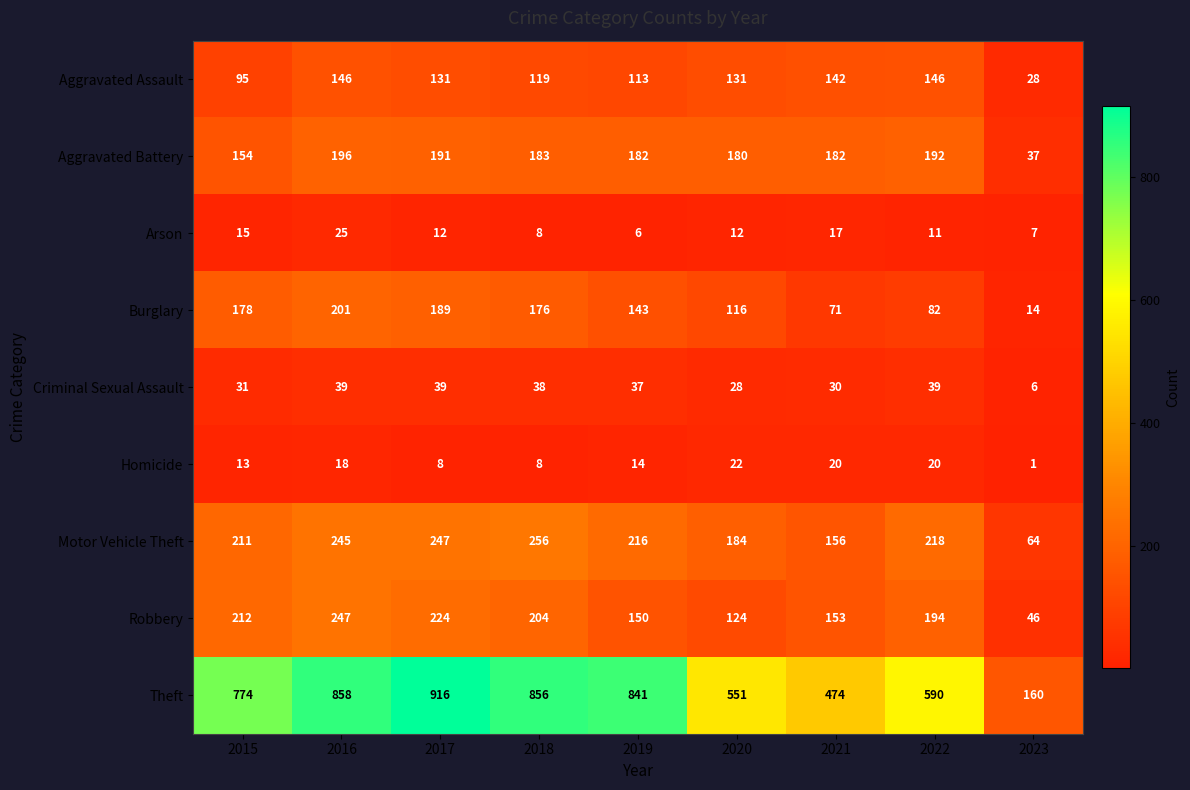

At which category is the sum across all series the highest?

2016